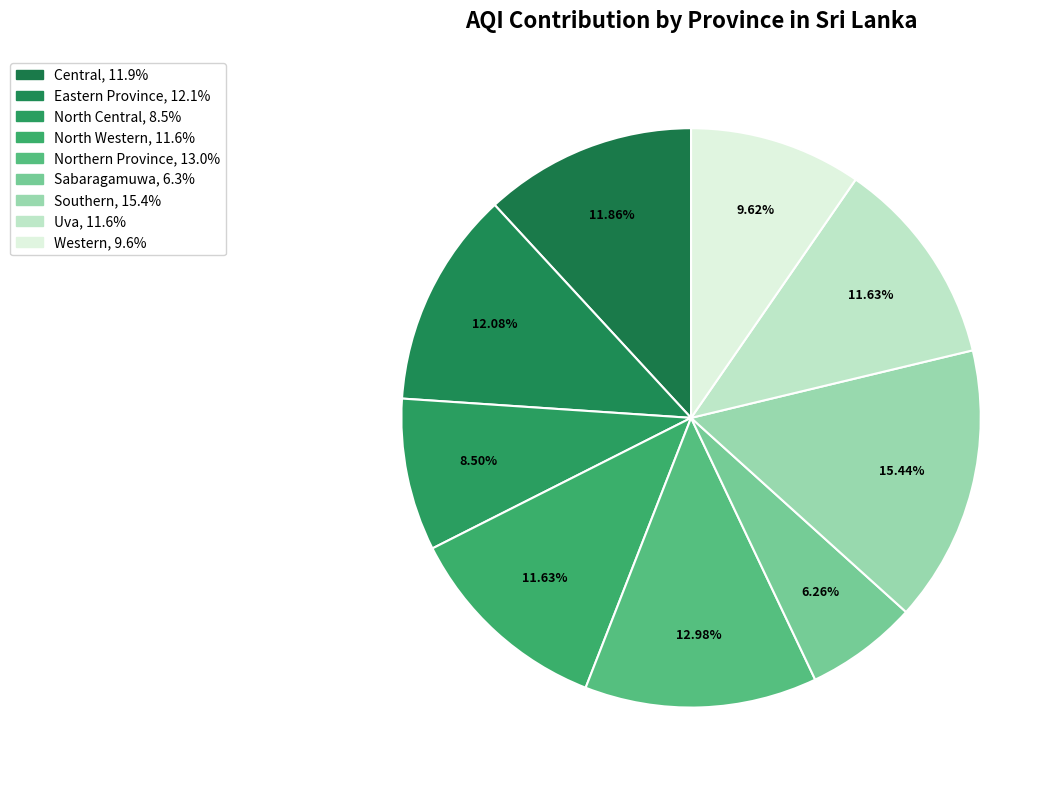

Count the number of slices in the pie.

9